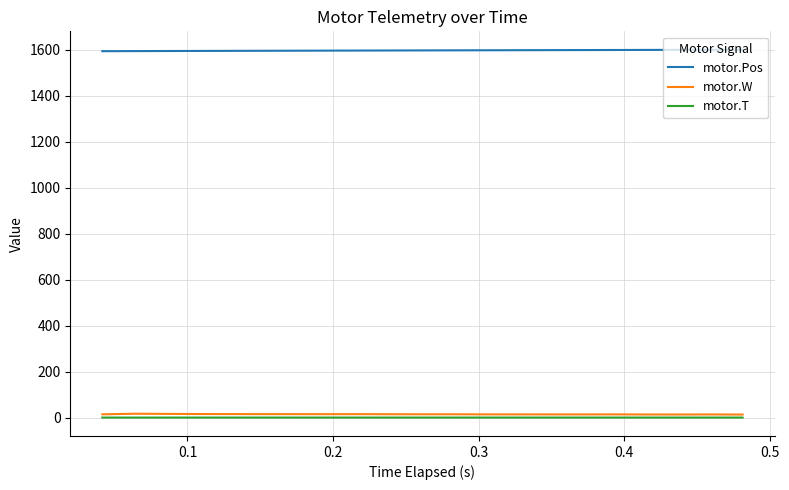

True or false: motor.Pos and motor.W intersect in this chart.

False